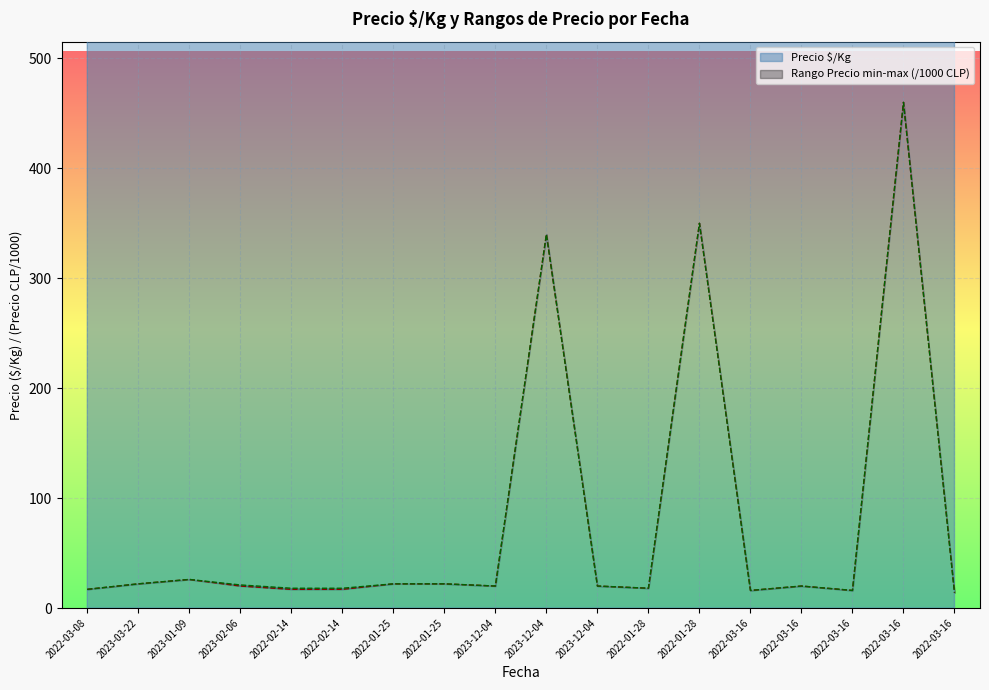

Where is Precio £/Kg nearest to the value 1111?

2022-03-16